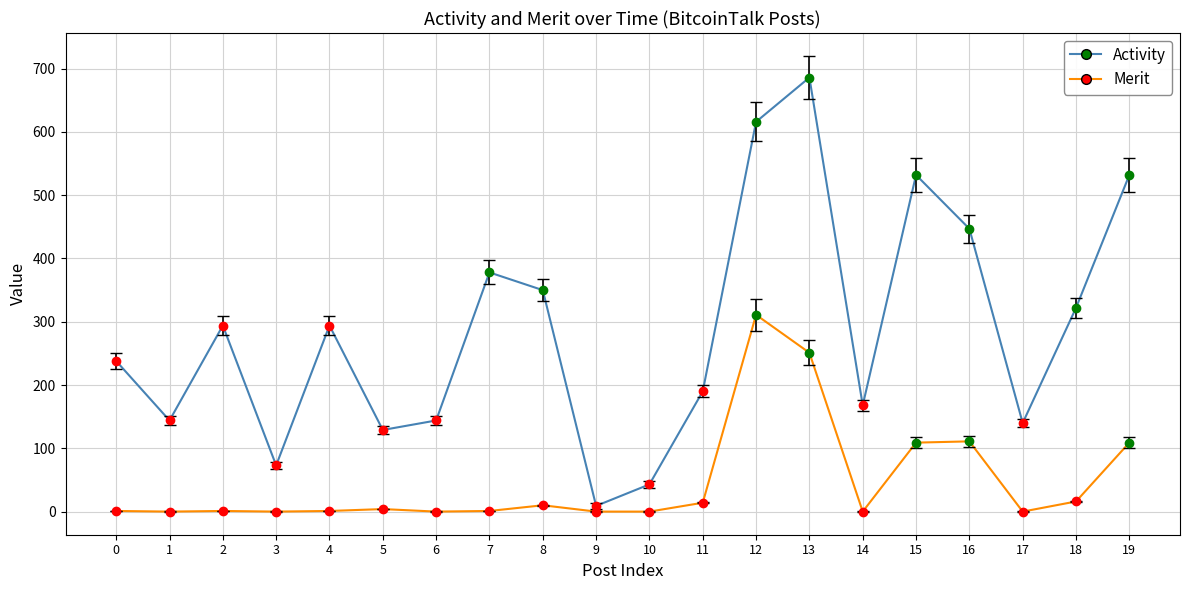

Reading left to right, extract all data points from this chart.

Activity: 0=238	1=144	2=294	3=73	4=294	5=129	6=144	7=378	8=350	9=9	10=43	11=190	12=616	13=686	14=168	15=532	16=447	17=140	18=322	19=532
Merit: 0=1	1=0	2=1	3=0	4=1	5=4	6=0	7=1	8=10	9=0	10=0	11=14	12=311	13=251	14=0	15=109	16=111	17=0	18=16	19=109